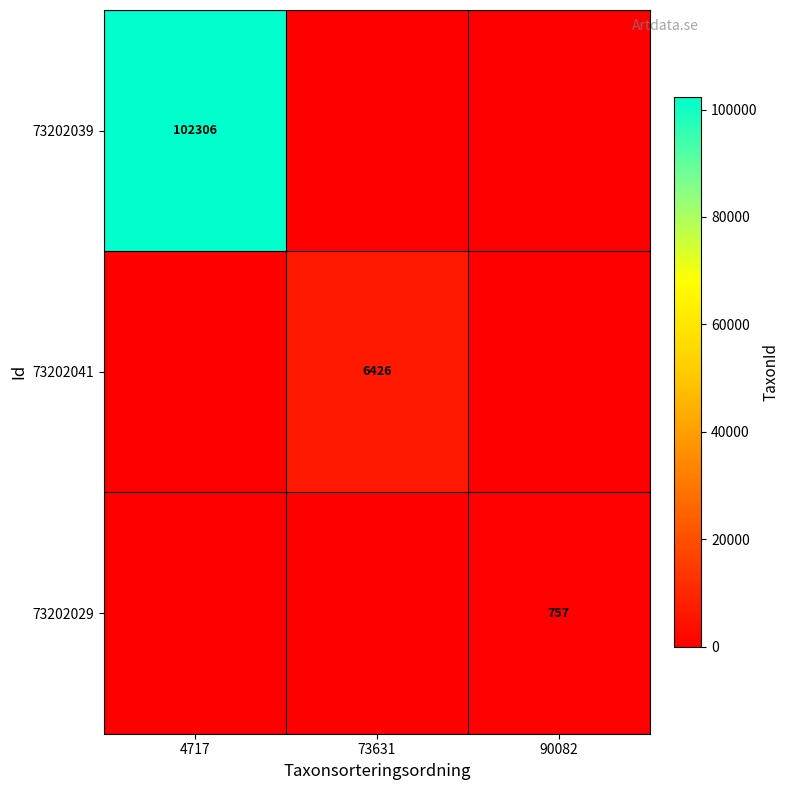

The 73202029 series shows 1282 at 90082. True or false?

False